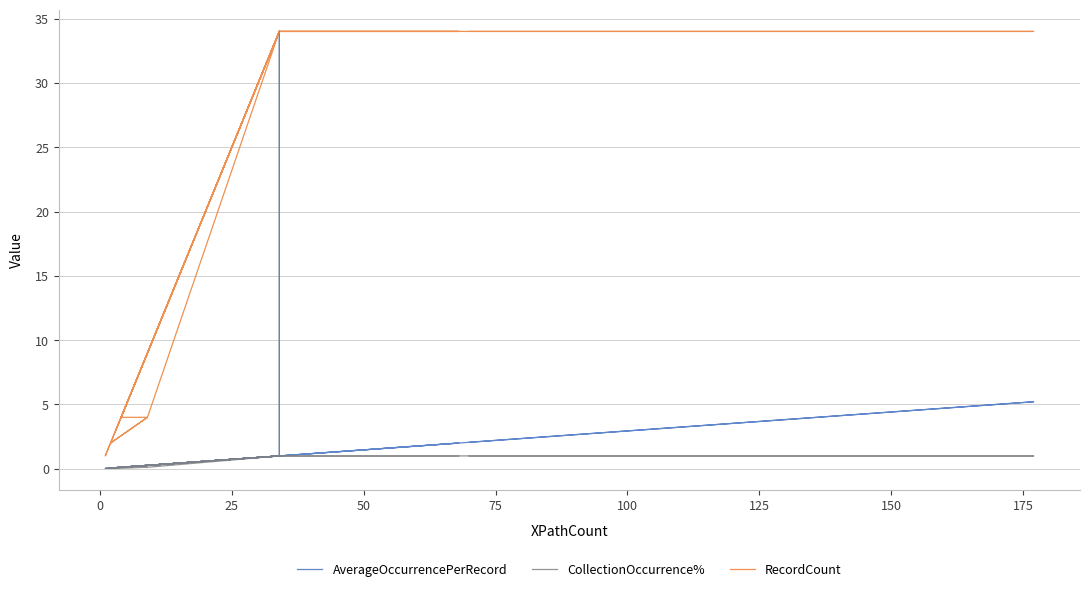

What is the lowest value of the RecordCount series?

1.0